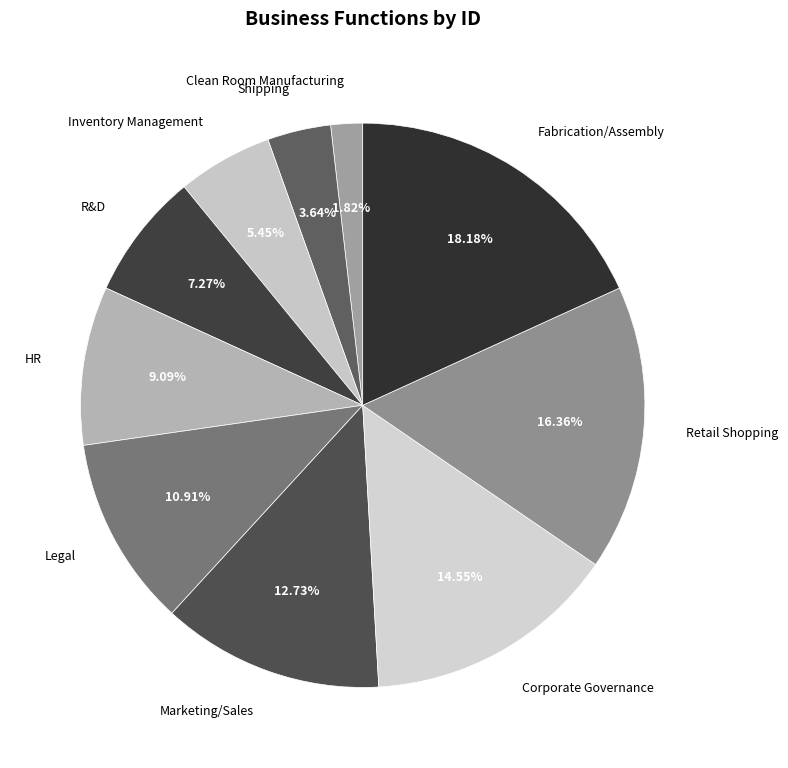

To the nearest percent, what is the combined percentage of R&D and Legal?

18%